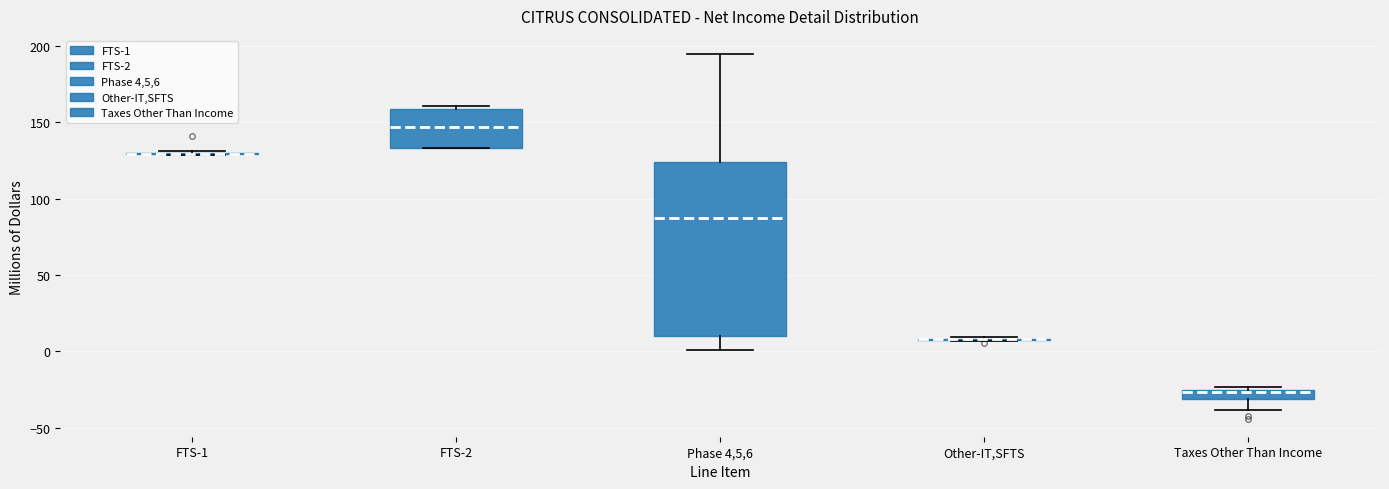

Comparing the boxes themselves (not the whiskers), which one is the tallest?

Phase 4,5,6